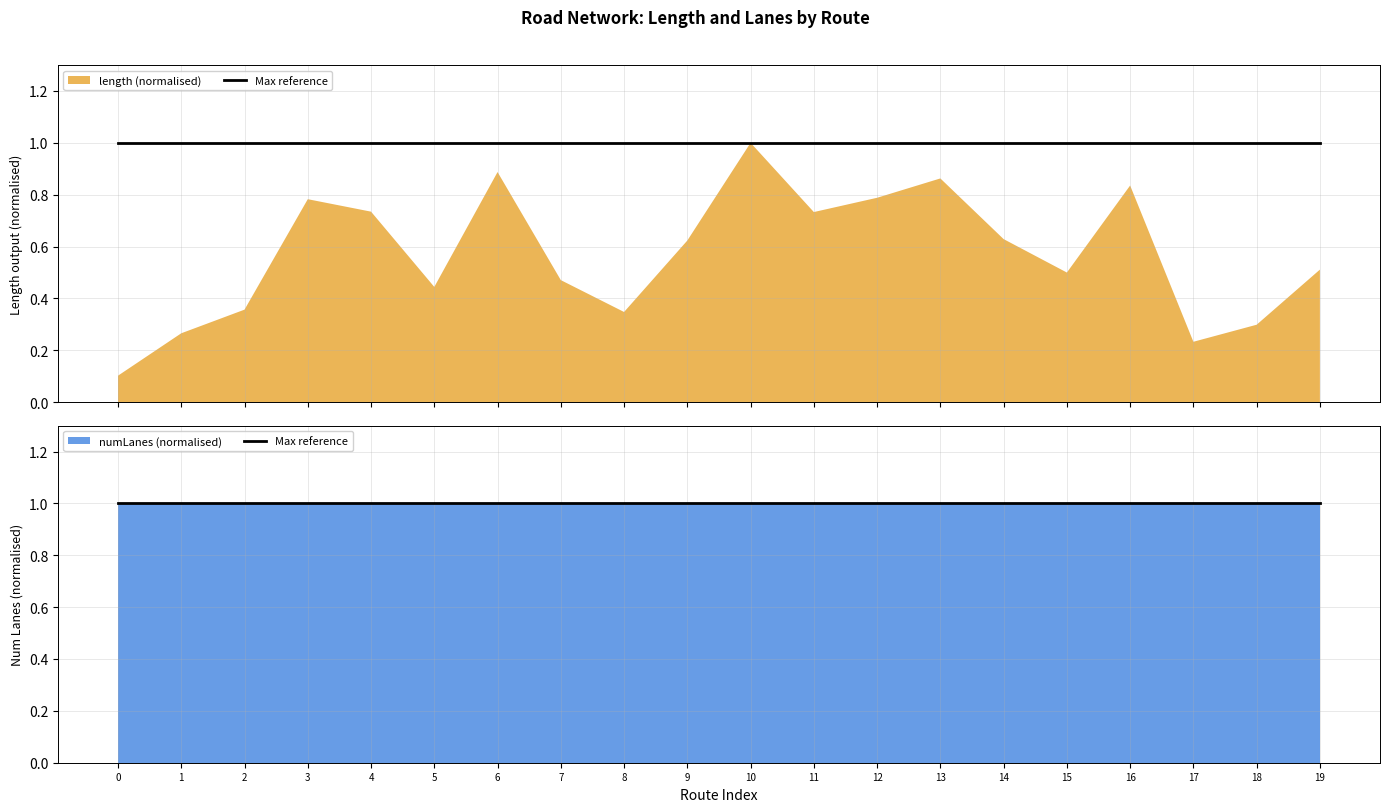

Does the chart have visible grid lines?

Yes